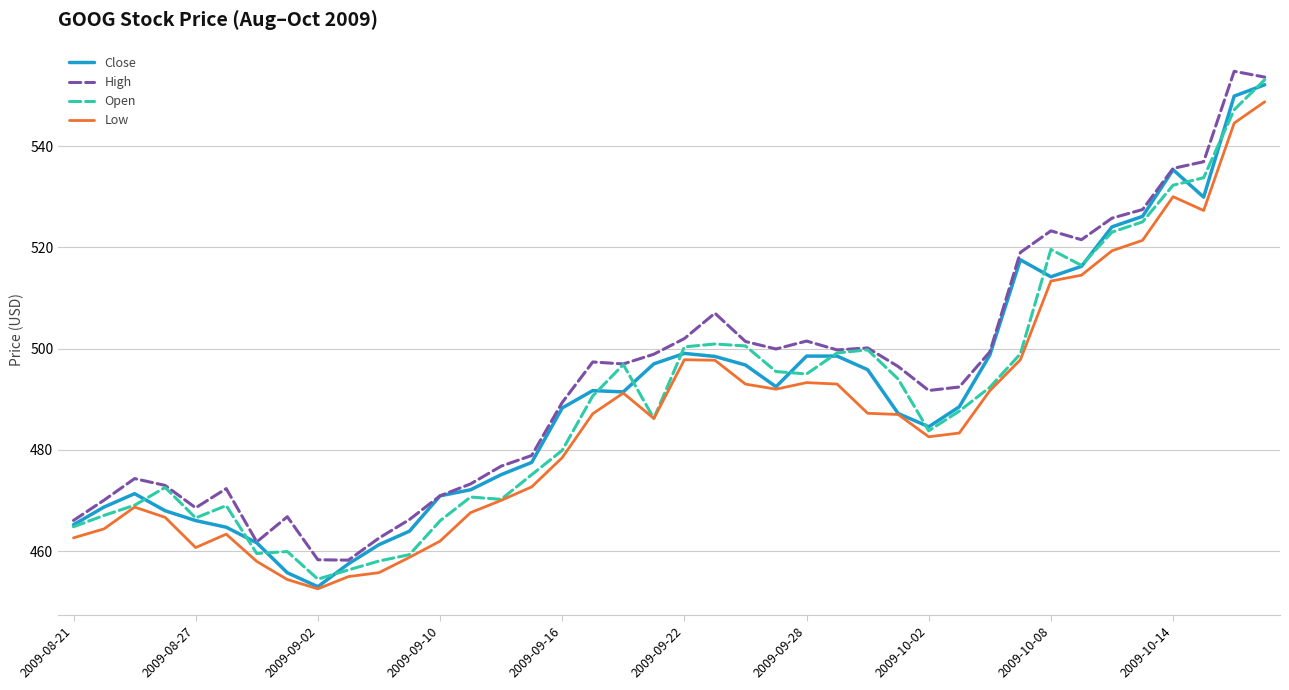

What is the average value of the Low series?

486.3